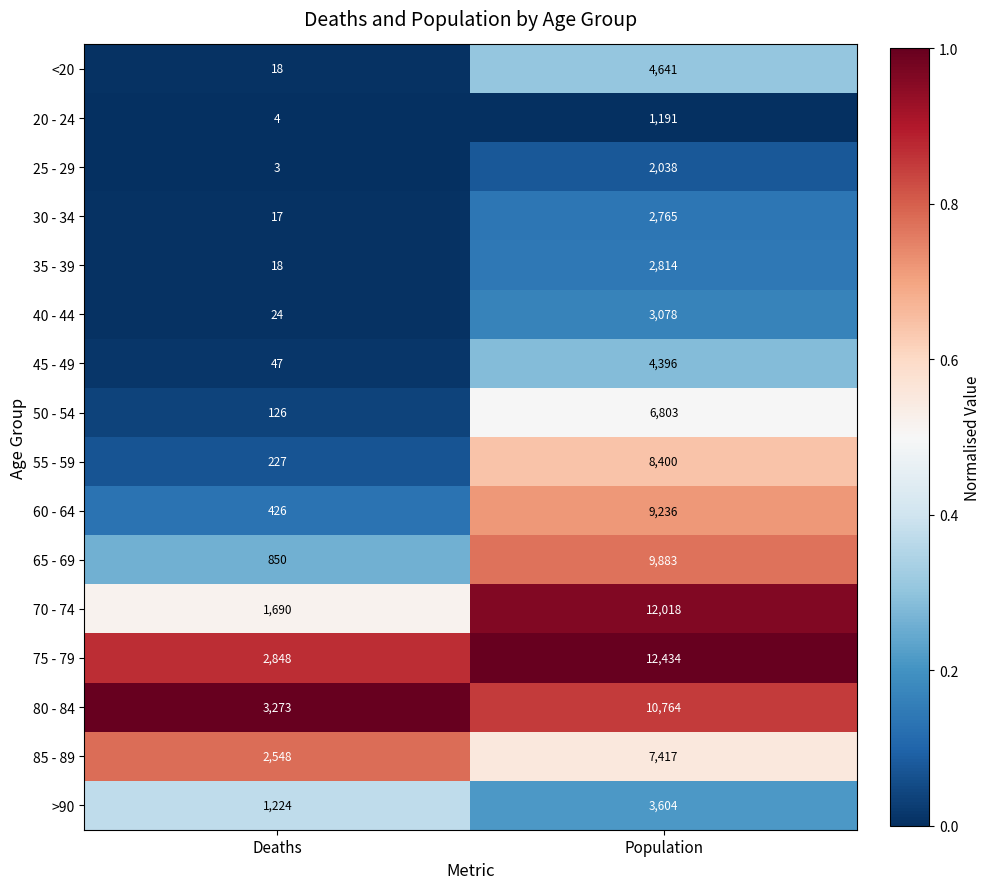

List the labels in order of 55 - 59 value, largest first.

Population, Deaths